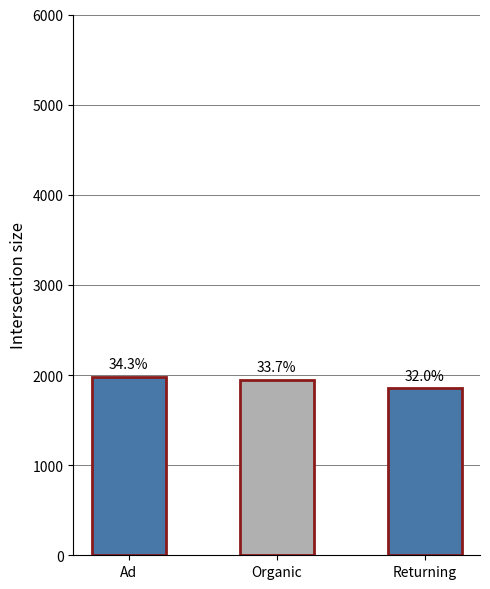

Are the bars horizontal?

No